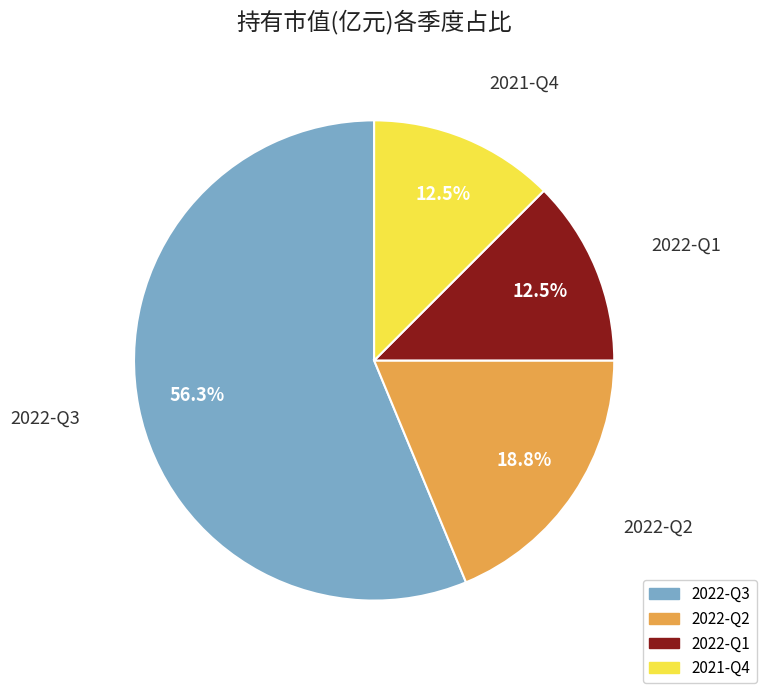

Does 2022-Q3 represent more than half of the total?

Yes